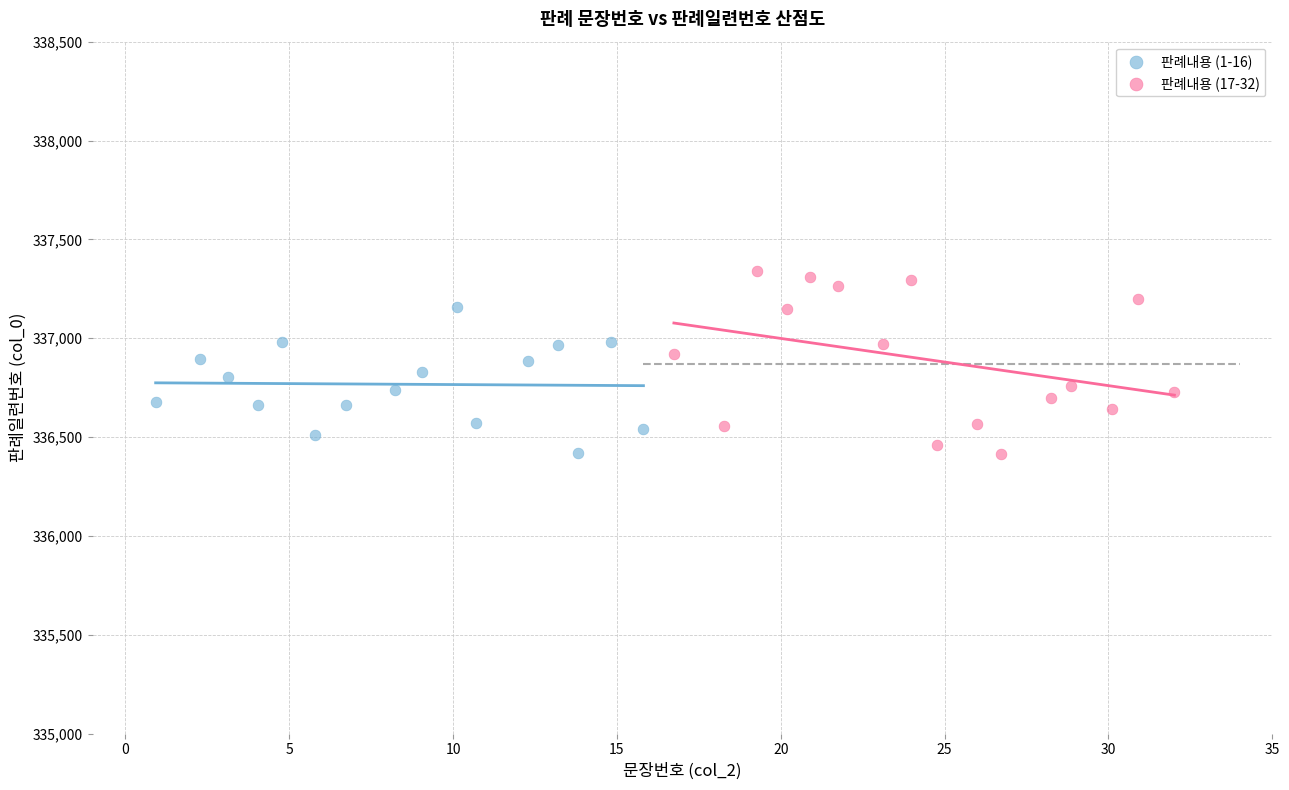

Which series reaches the maximum Y coordinate?

판례내용 (17-32)